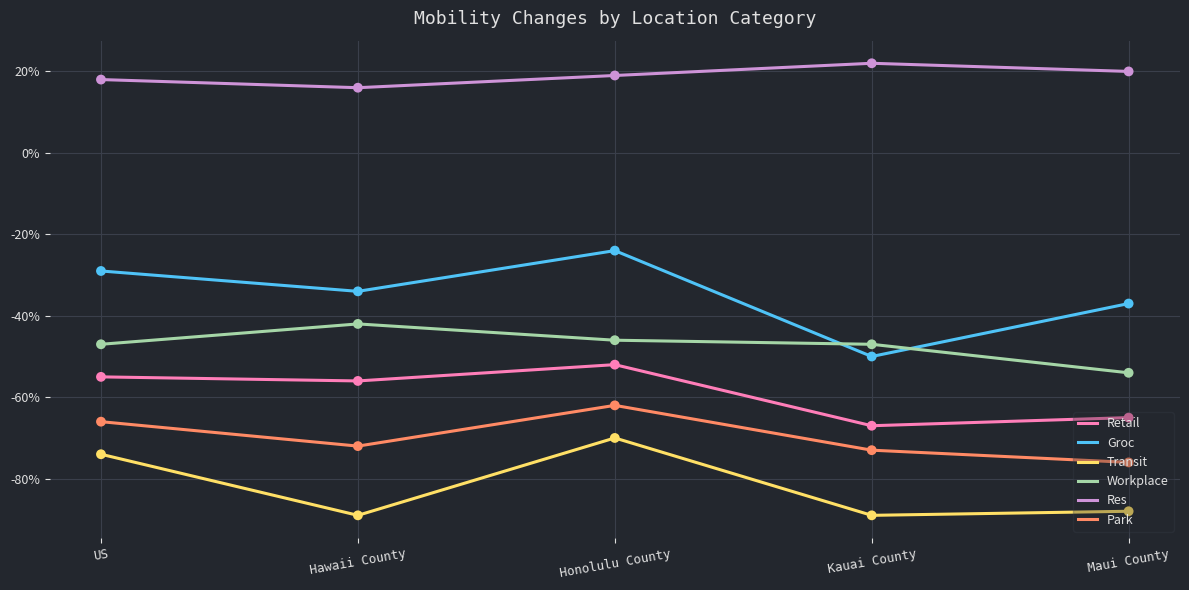

Which series has the largest total across all categories?

Res